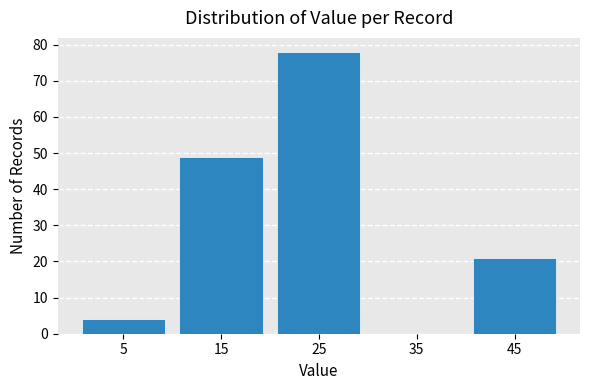

Which range on the x-axis has the tallest bar?

20 to 30